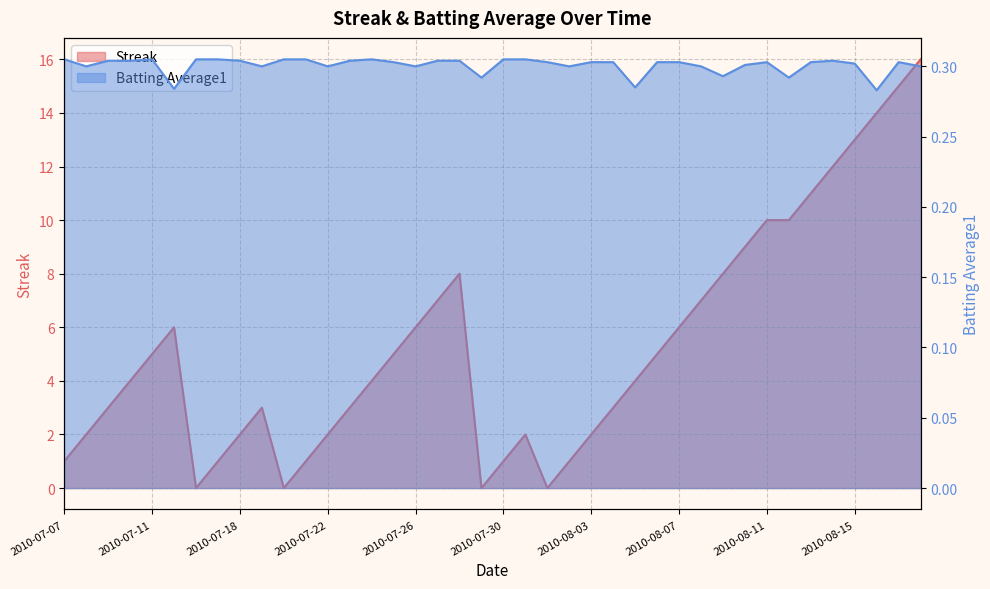

Between 27 and 18, which is larger?

18